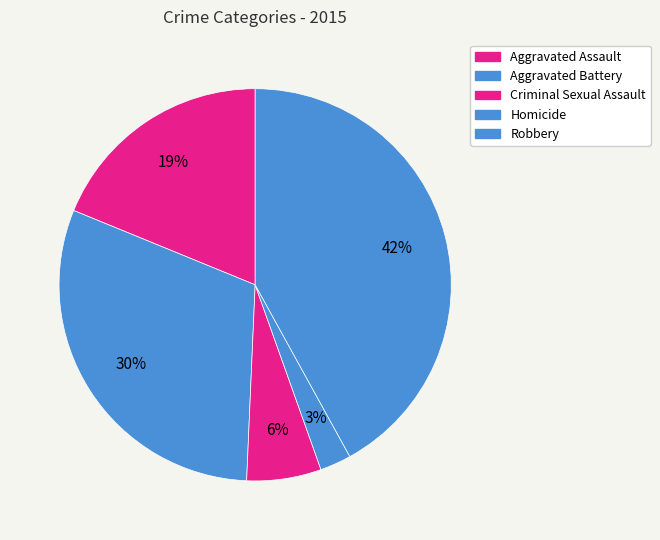

Count the number of slices in the pie.

5